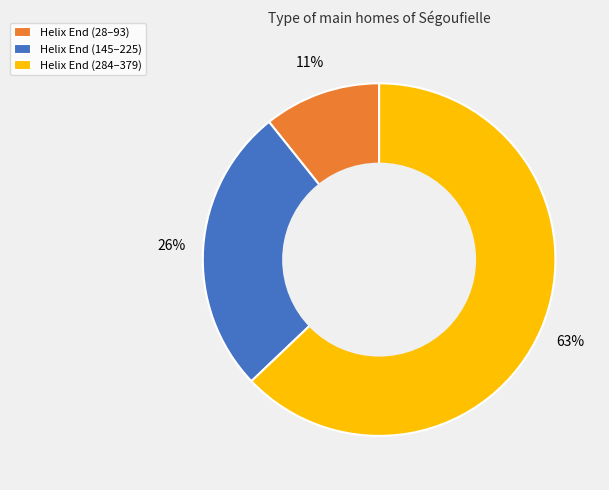

Which has a higher value, Helix End (284–379) or Helix End (28–93)?

Helix End (284–379)